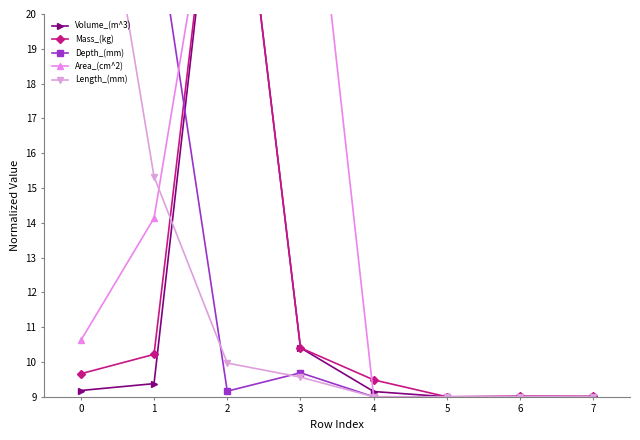

Which has a higher value, 1 or 7?

1